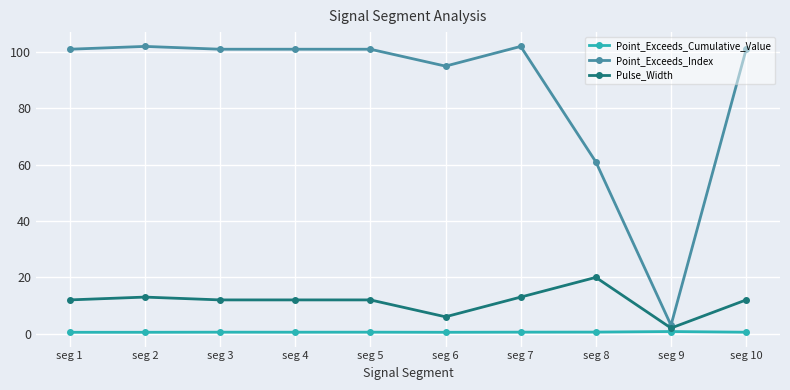

What is the minimum value for Point_Exceeds_Index?

3.0